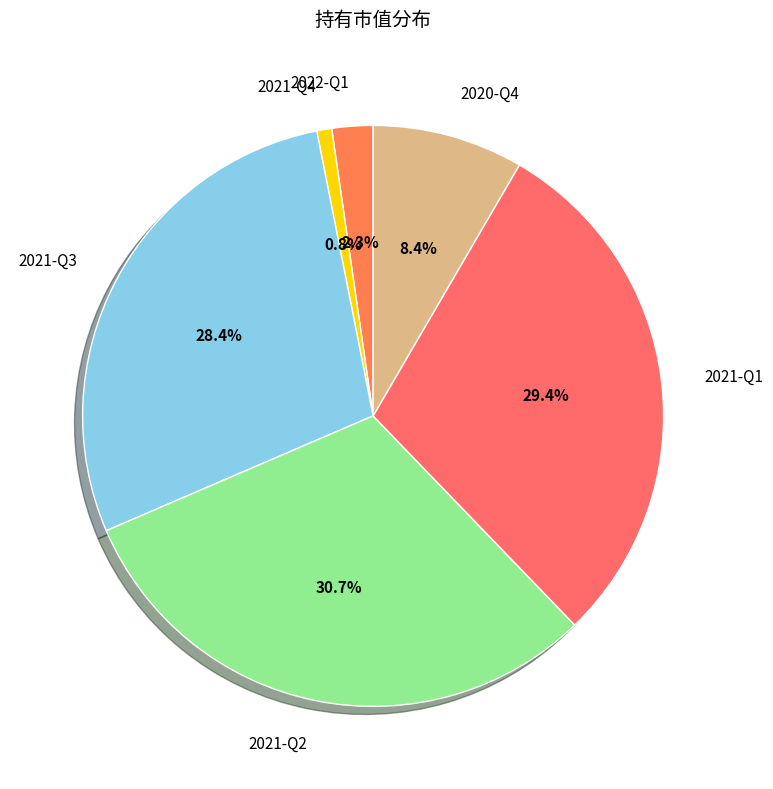

To the nearest percent, what percentage of the pie is 2021-Q4?

1%